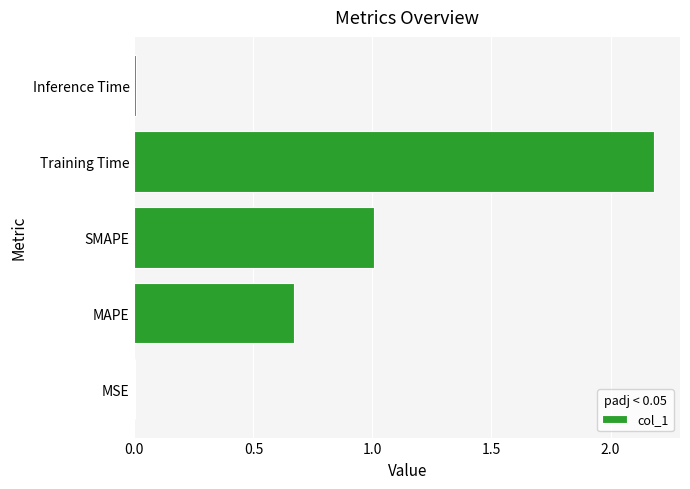

How many distinct data groups are displayed?

1